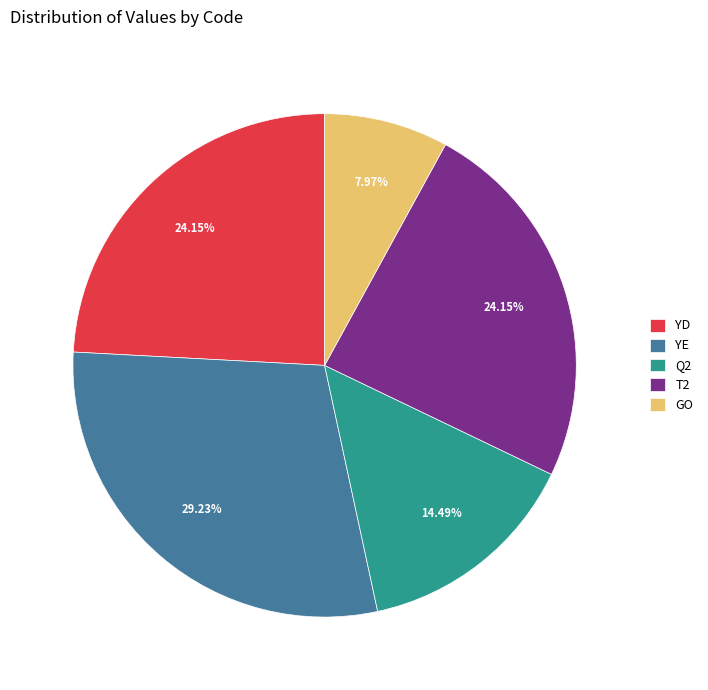

Count the number of slices in the pie.

5